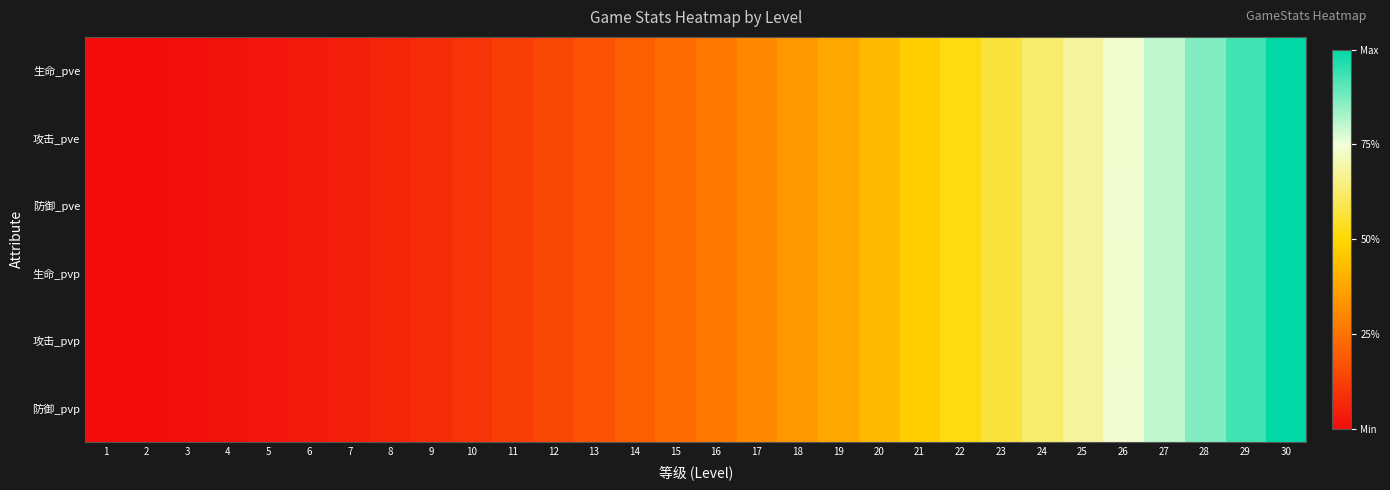

At which category is the sum across all series the highest?

30